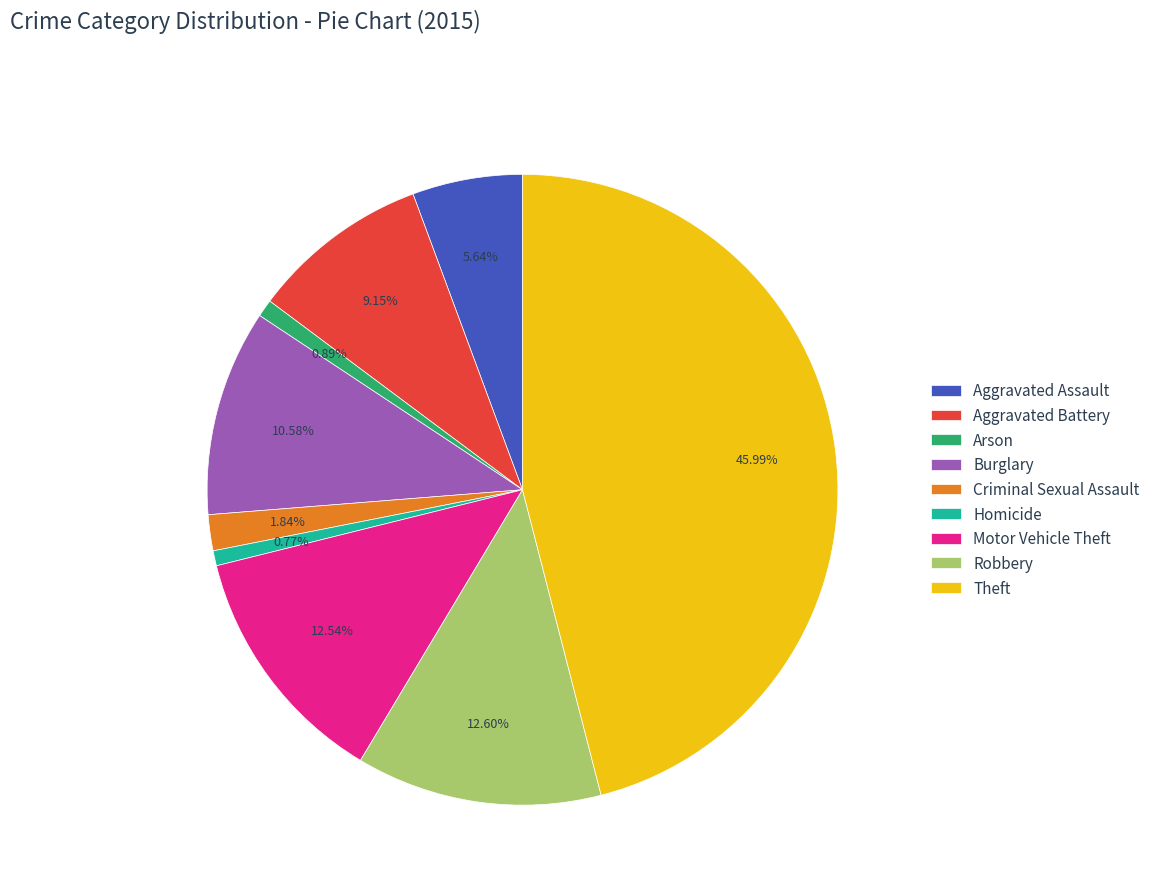

How many slices are in this pie chart?

9